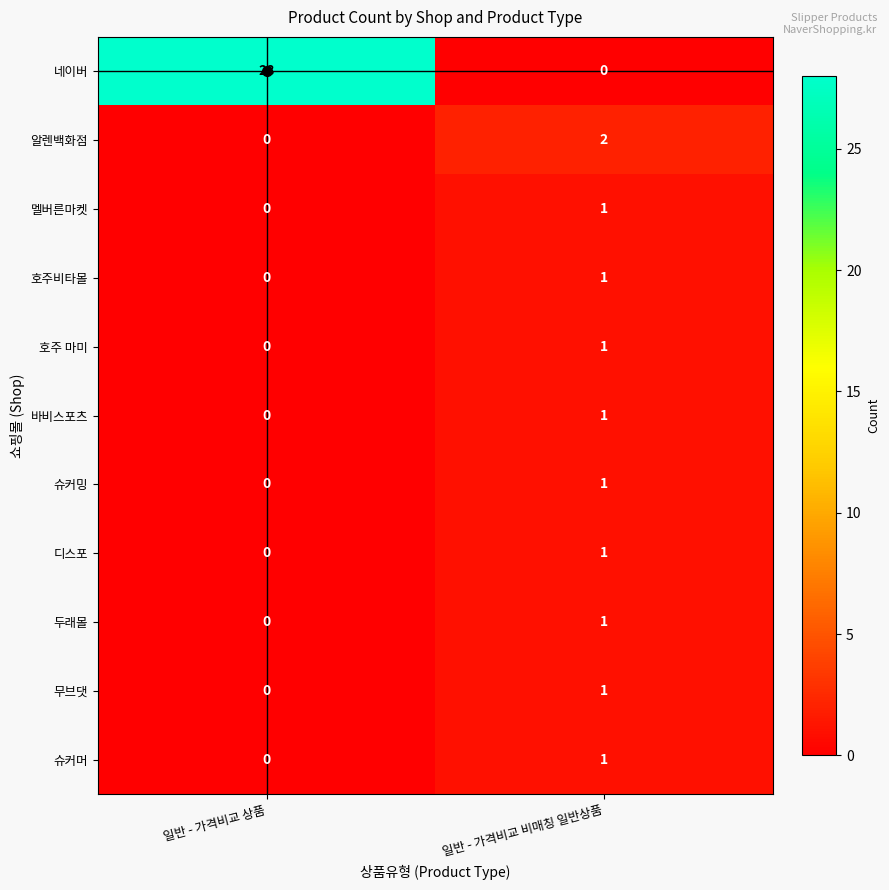

The 바비스포츠 series shows -1 at 일반 - 가격비교 상품. True or false?

False